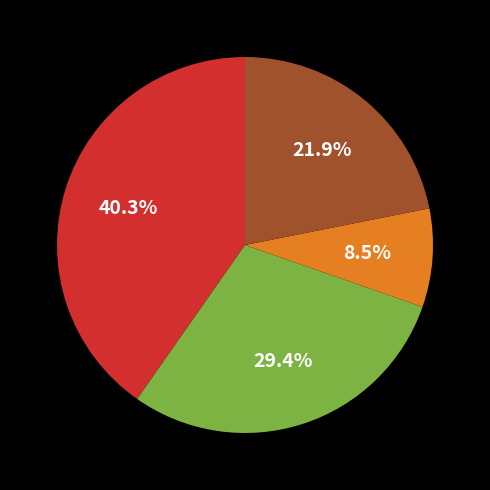

Is there any slice that represents more than half of the pie?

No